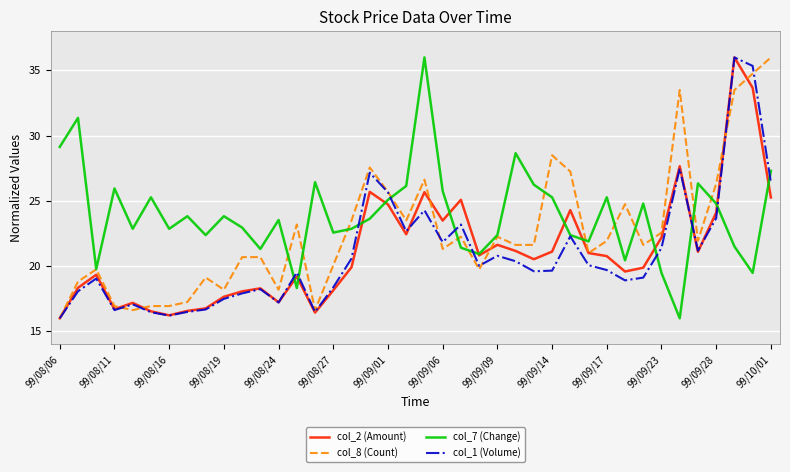

What is the greatest value displayed?

36.0